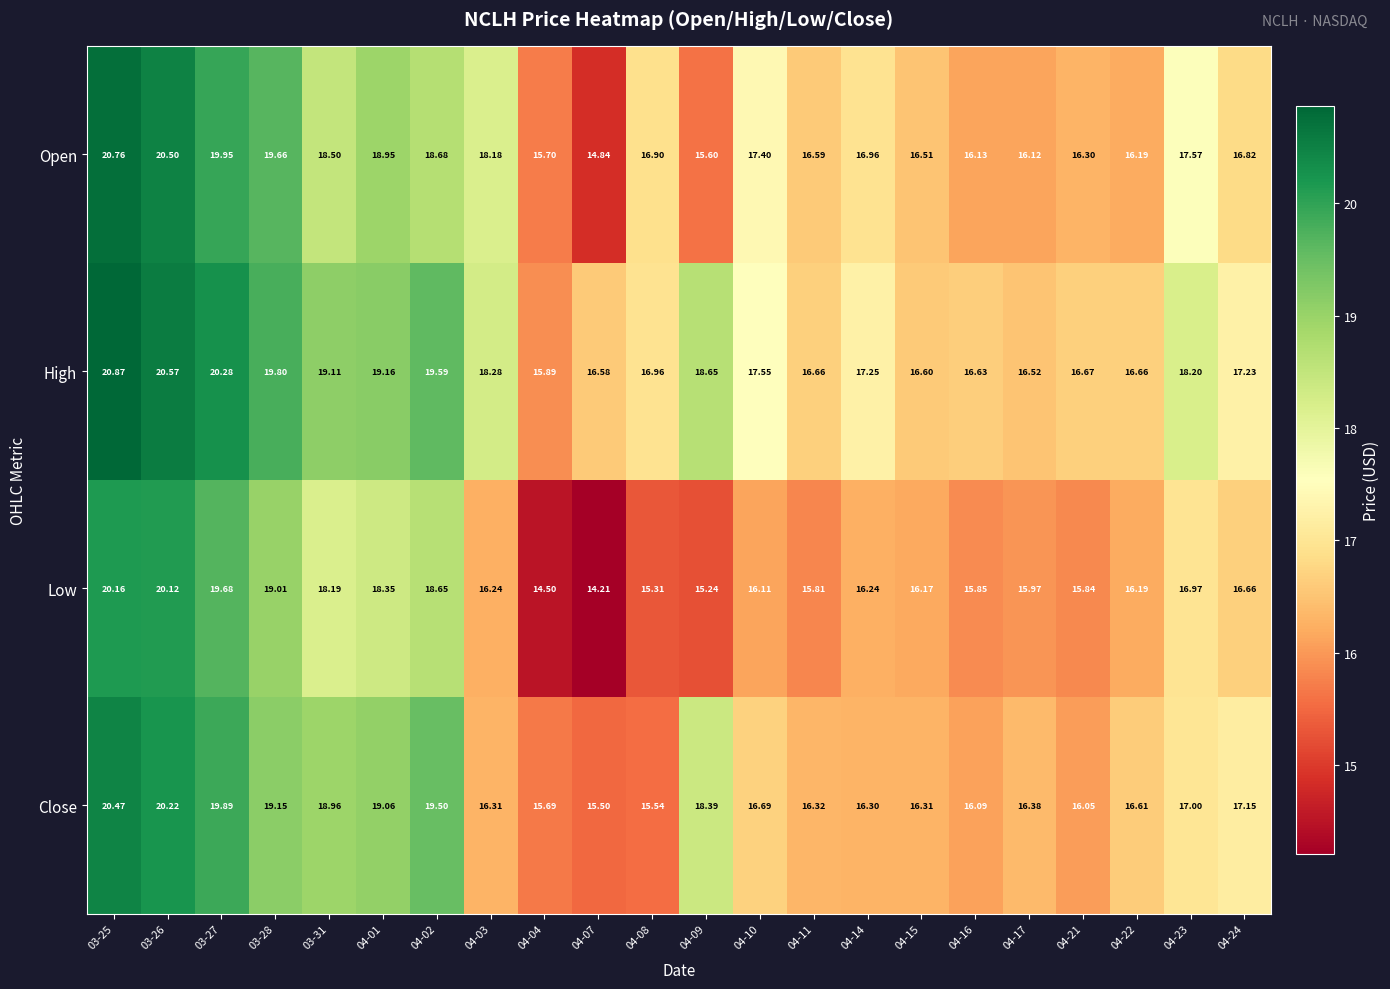

Is the value of High at 04-10 greater than the value of Close at 04-14?

Yes